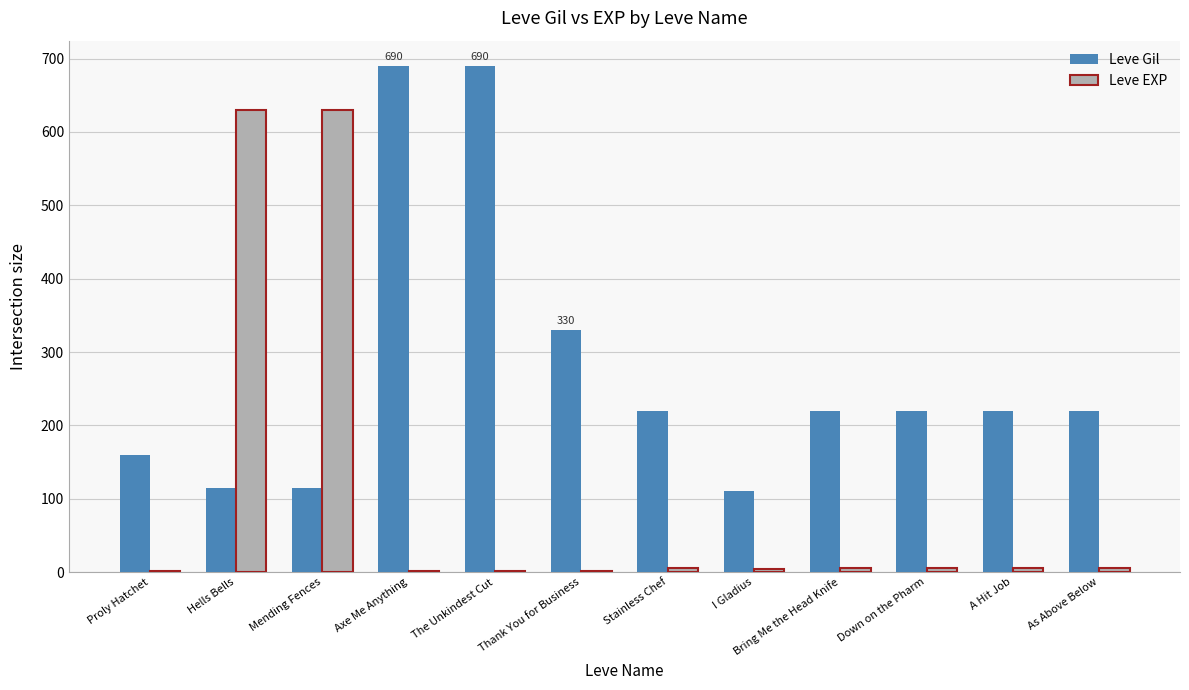

How many series are shown in this chart?

2